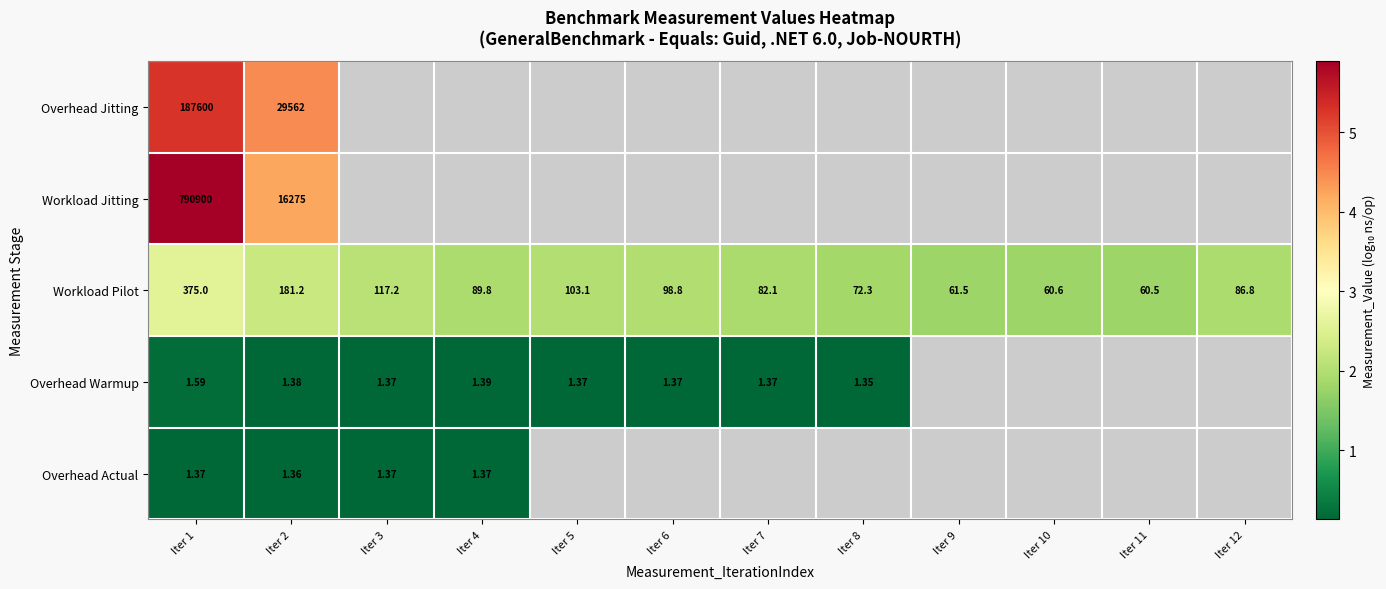

Is the value of Workload Pilot at Iter 2 greater than the value of Workload Jitting at Iter 1?

No